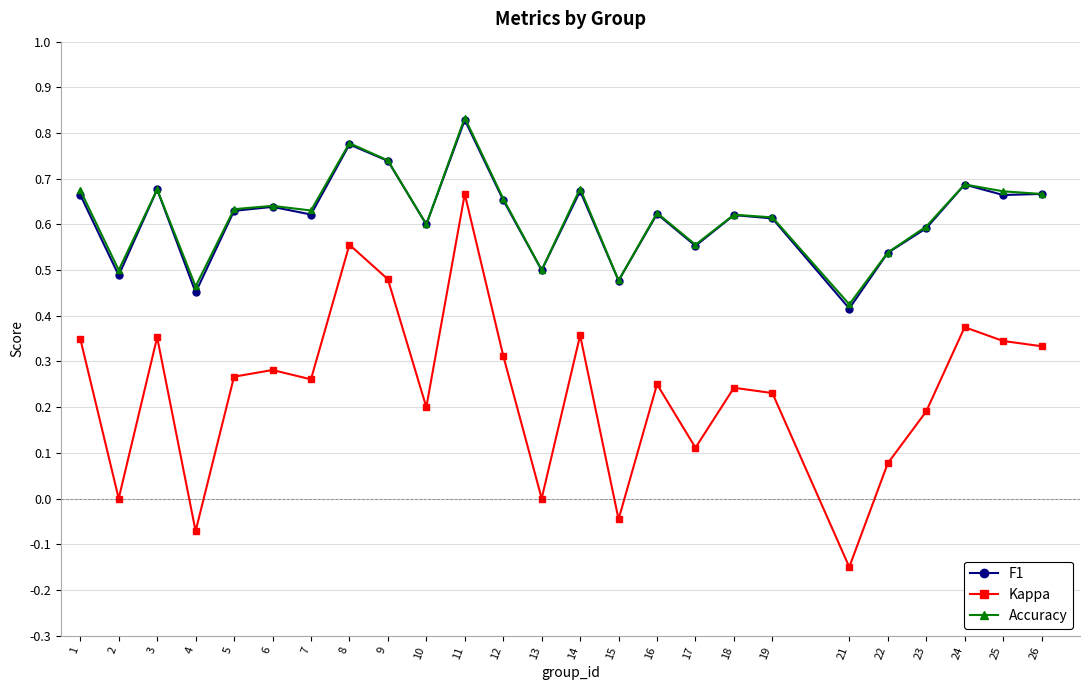

At which category is the sum across all series the highest?

11